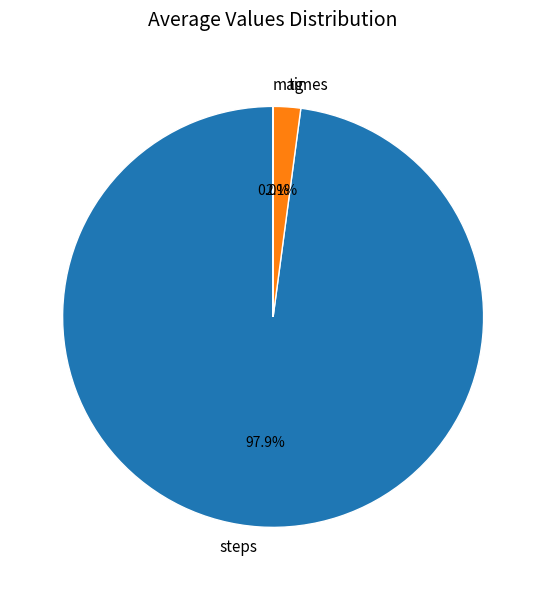

True or false: times accounts for 2% of the total.

True